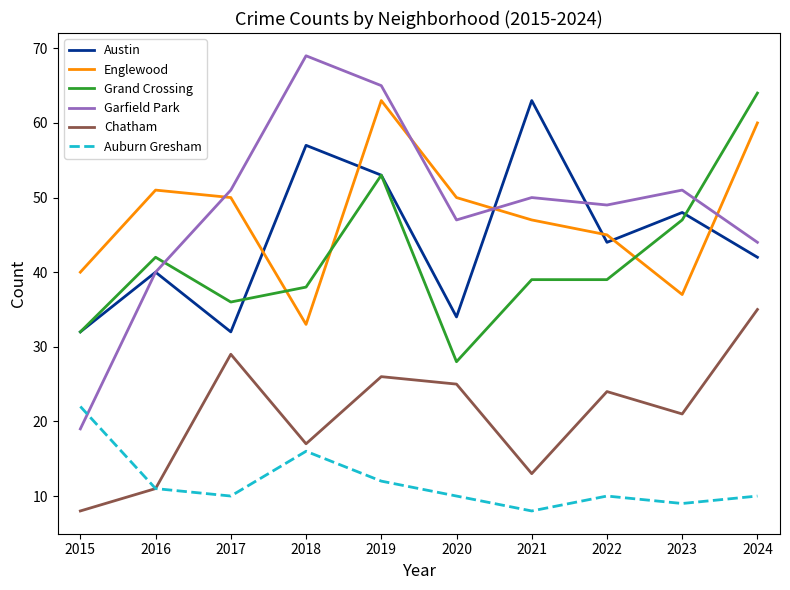

How many lines are shown in the chart?

6